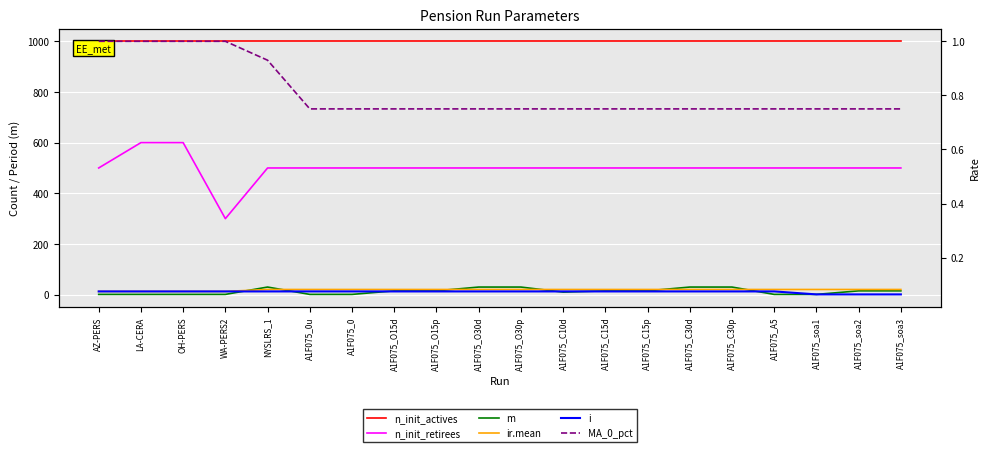

What is the maximum value shown in the chart?

1000.0